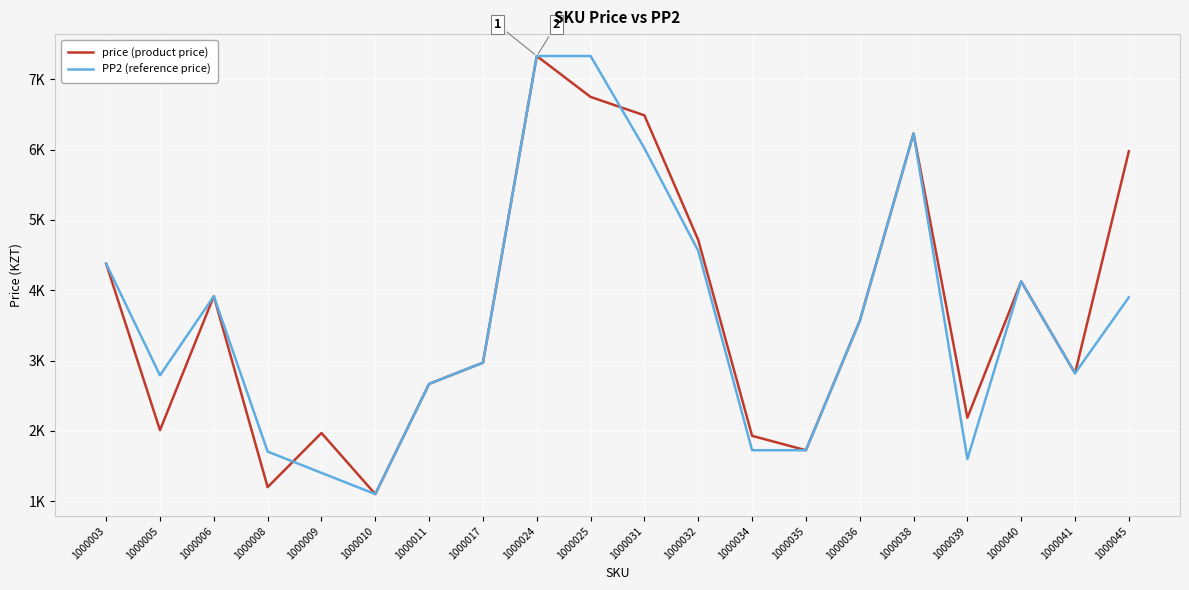

How many times do PP2 (reference price) and price (product price) cross each other?

2